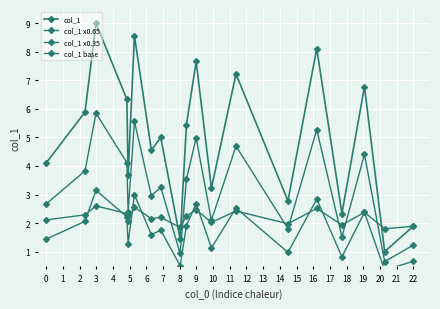

How many lines are shown in the chart?

4